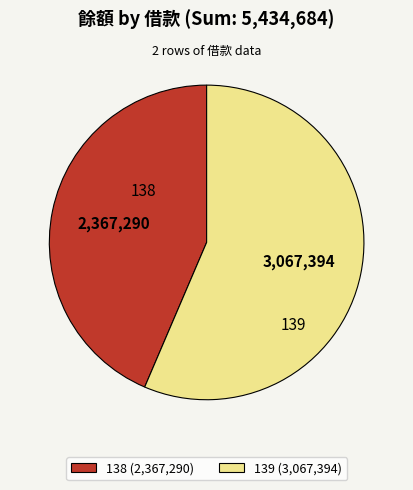

True or false: 139 (3,067,394) accounts for 56% of the total.

True